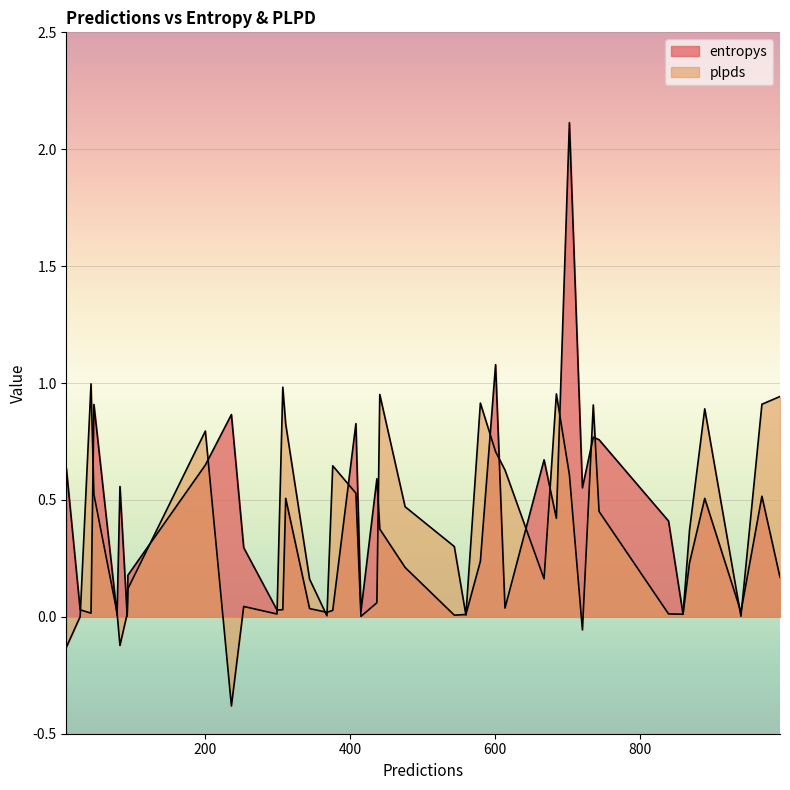

What is the minimum value shown in the chart?

-0.4